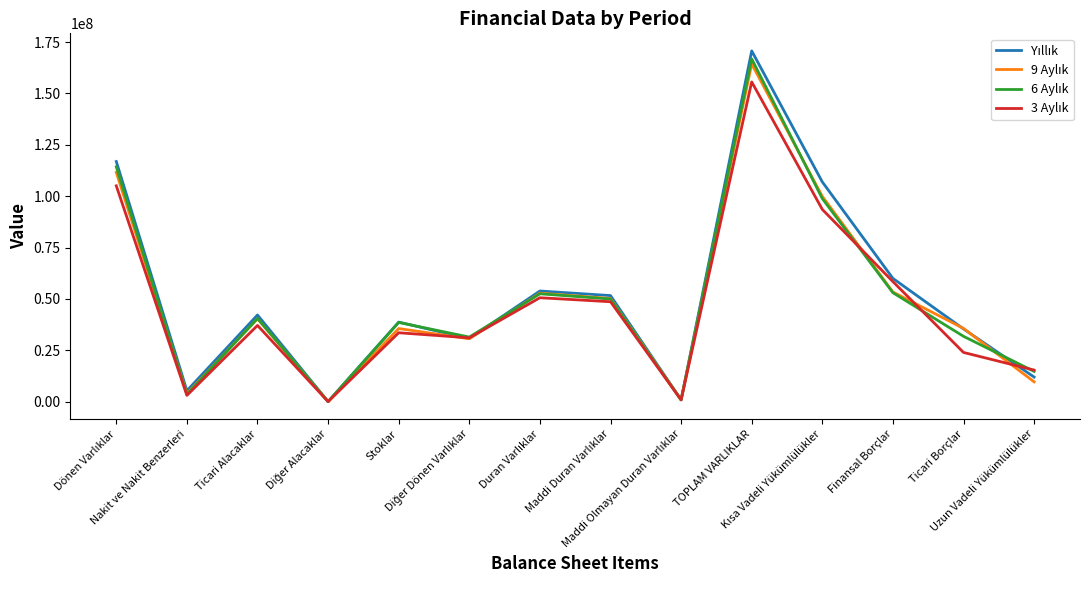

What is the greatest value displayed?

170730119